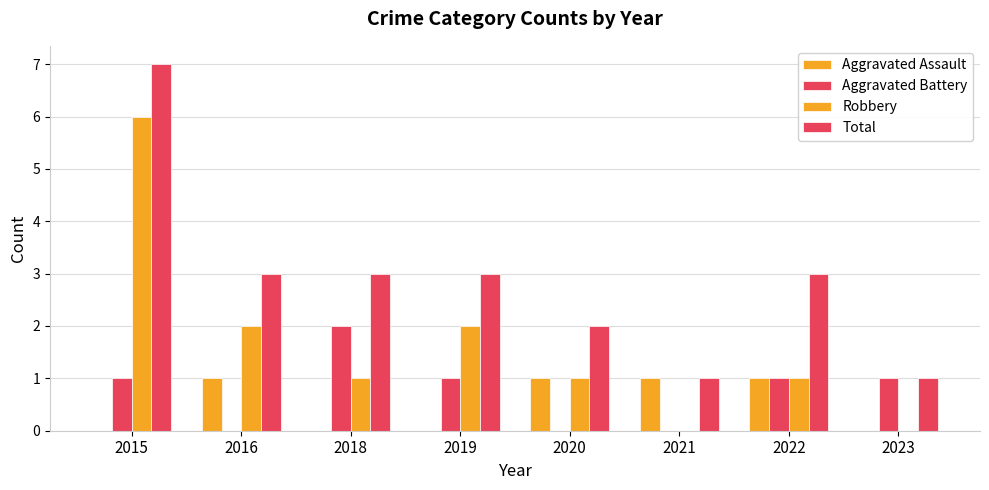

Count the number of categories in the chart.

8